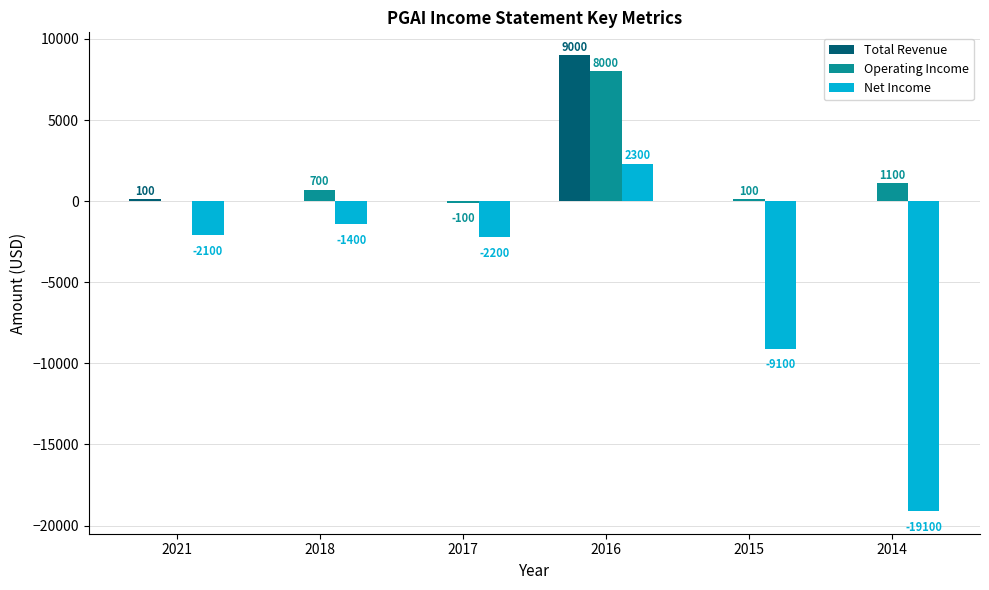

What is the spread (max minus min) of values at 2021?

2200